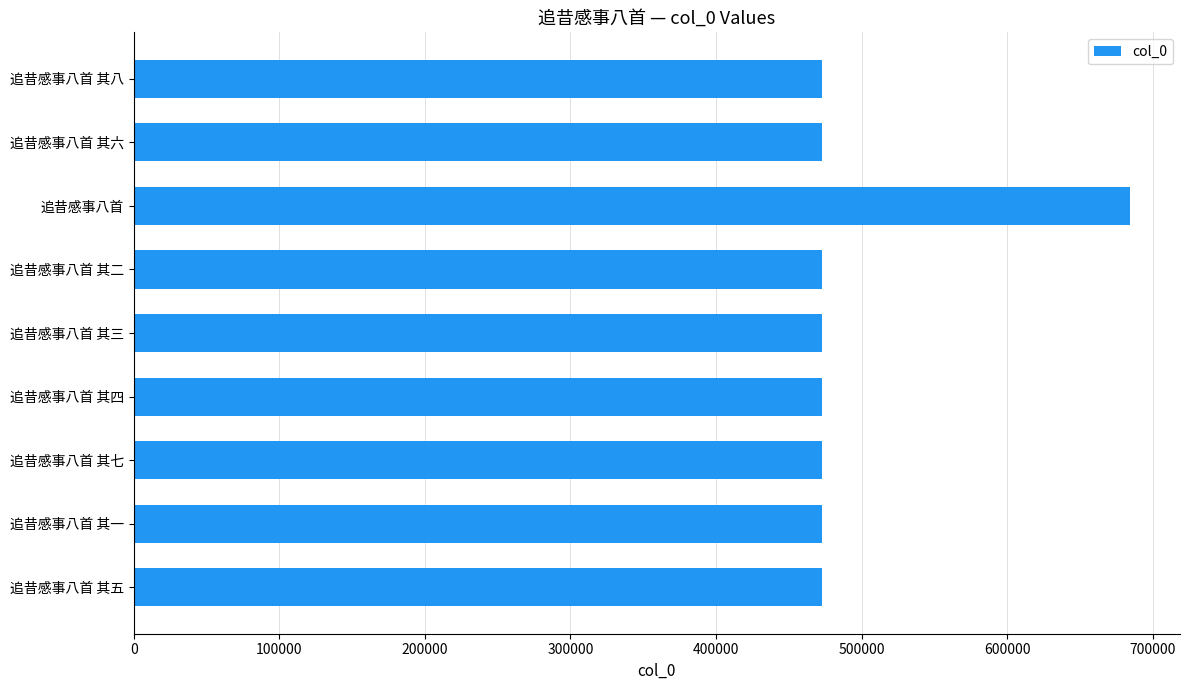

What is the label of the 3rd bar from the top?

追昔感事八首